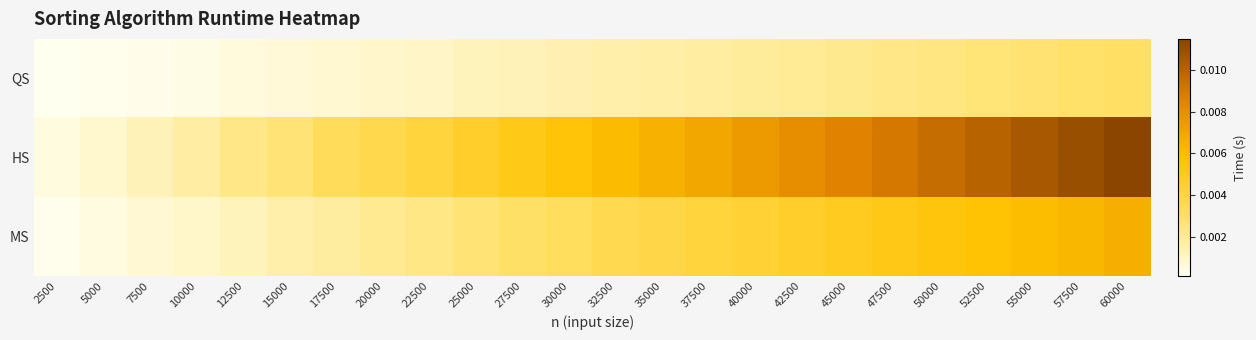

Which category has the highest value across all series?

60000